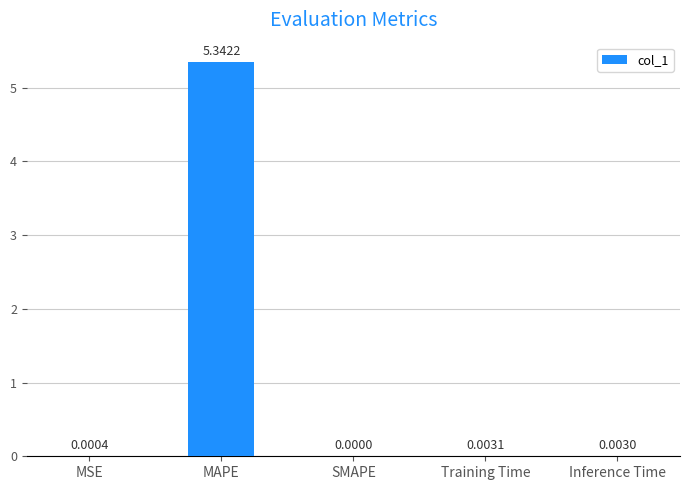

At which label is the value closest to 2?

Training Time